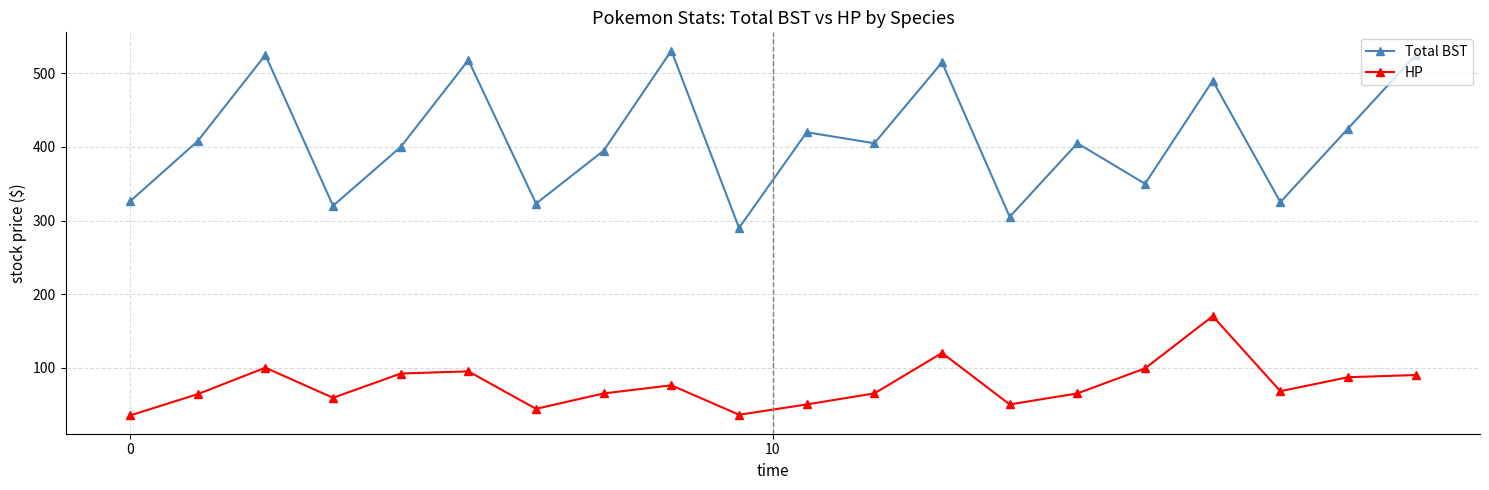

In HP, how many points are lower than both neighbors (excluding endpoints)?

5